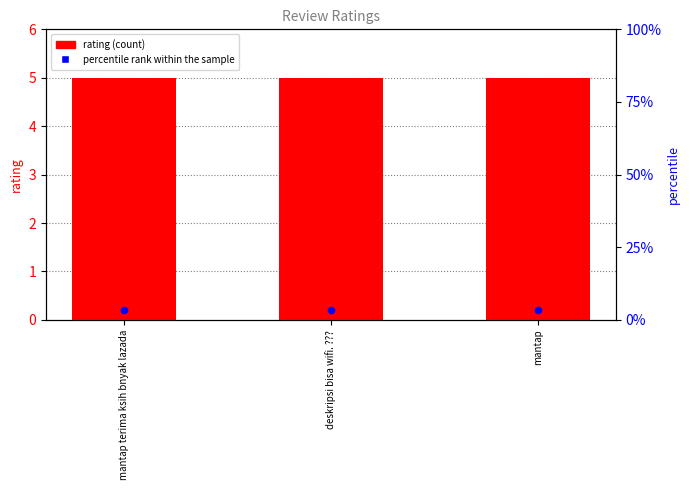

Which series reaches the maximum Y coordinate?

rating